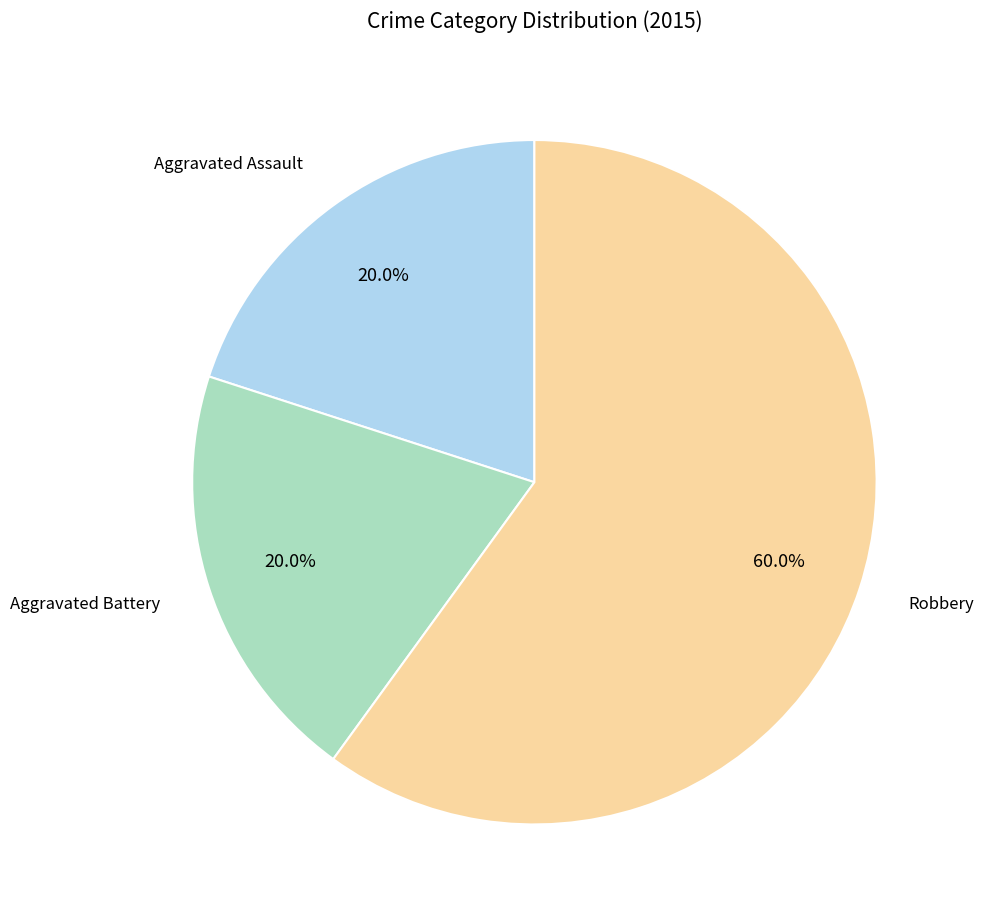

Is there a majority slice in this chart?

Yes